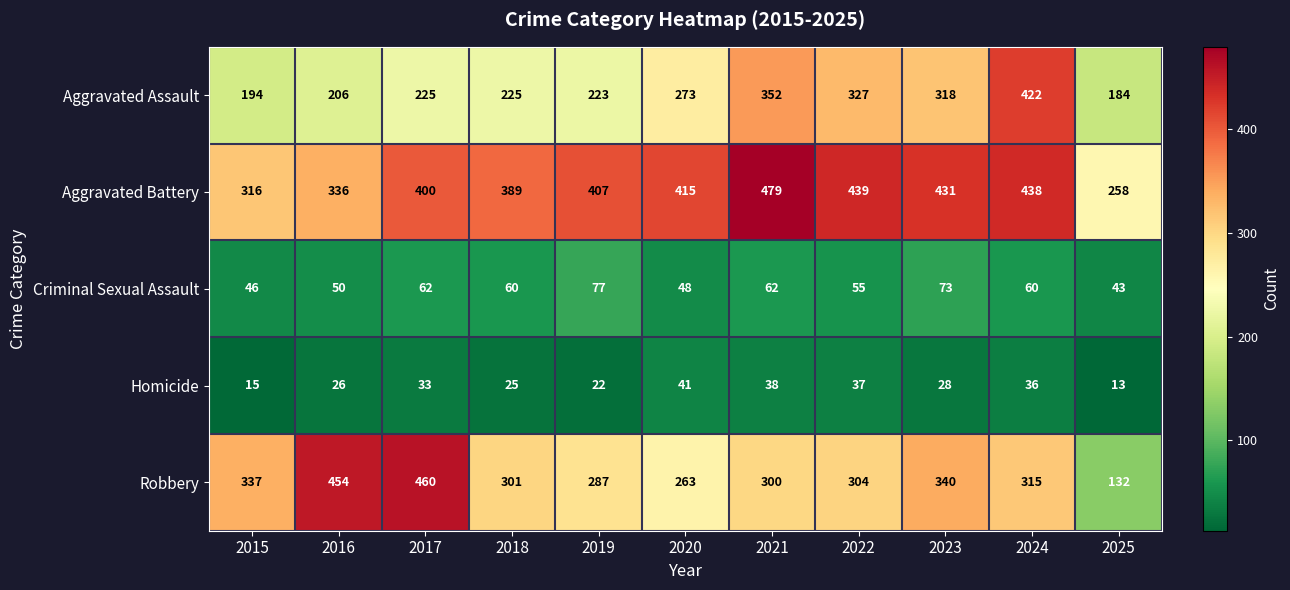

Which series changed the most between 2019 and 2025?

Robbery